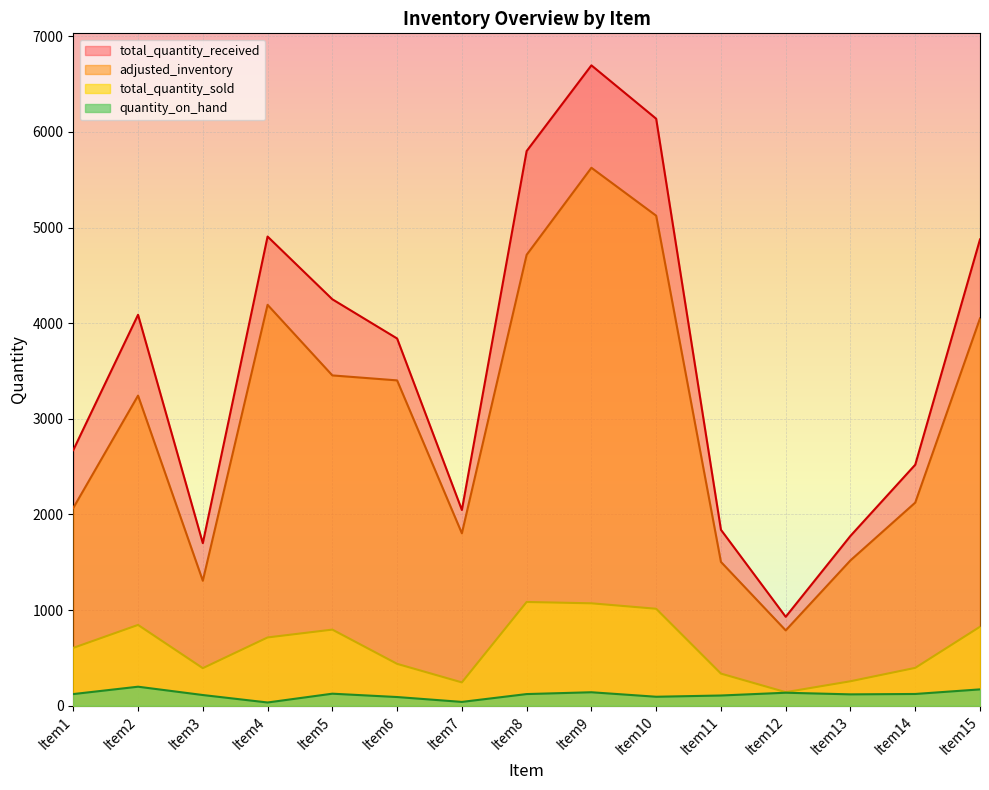

True or false: quantity_on_hand and adjusted_inventory cross at least once.

False